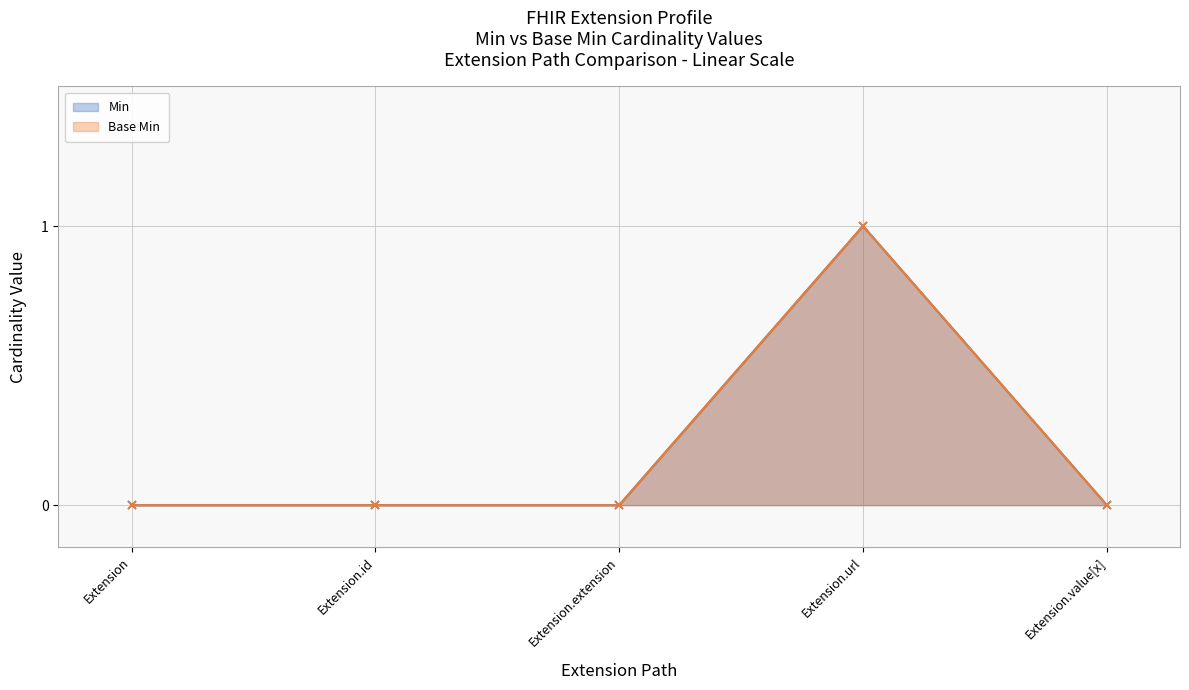

Rank the categories by Min value from lowest to highest.

Extension, Extension.id, Extension.extension, Extension.value[x], Extension.url